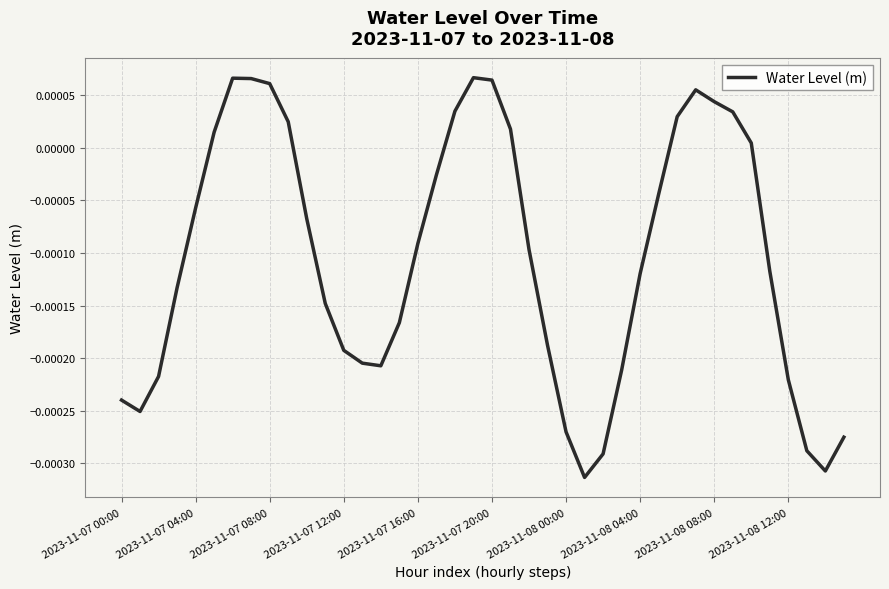

How many positive values are there?

14